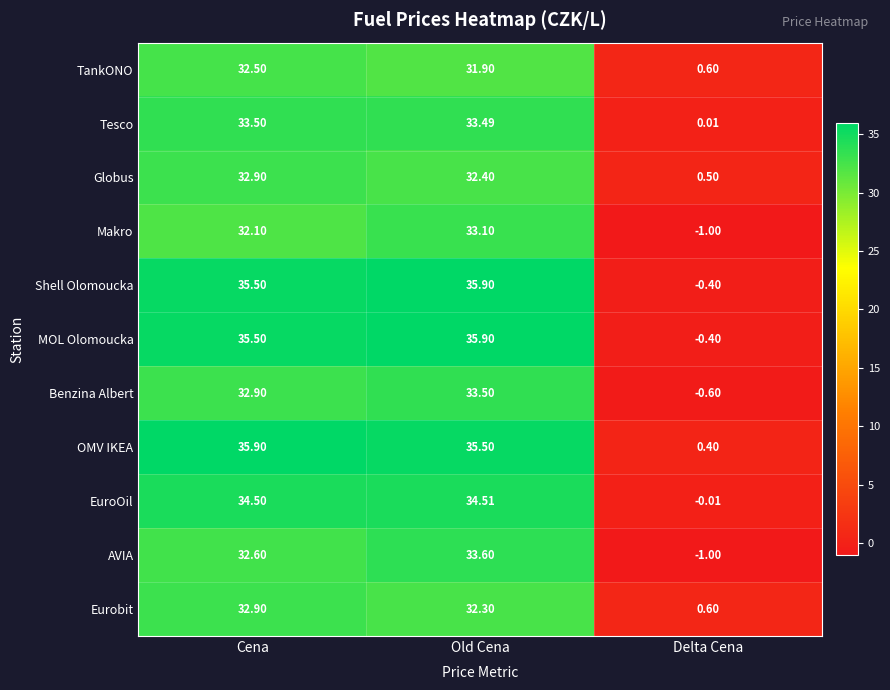

List the labels in order of OMV IKEA value, smallest first.

Delta Cena, Old Cena, Cena